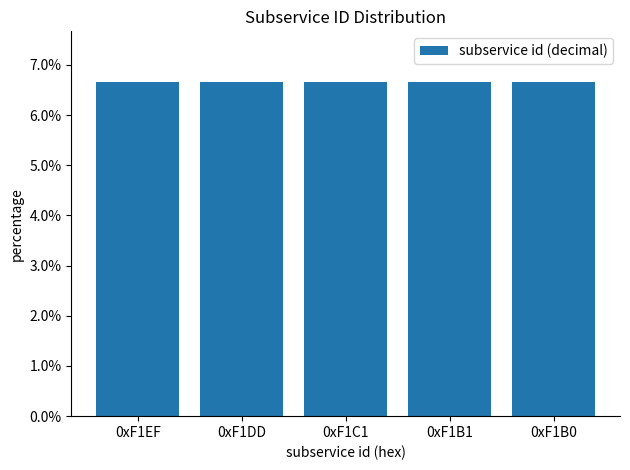

Reading left to right, transcribe all the data shown in this chart.

0.1	0.1	0.1	0.1	0.1